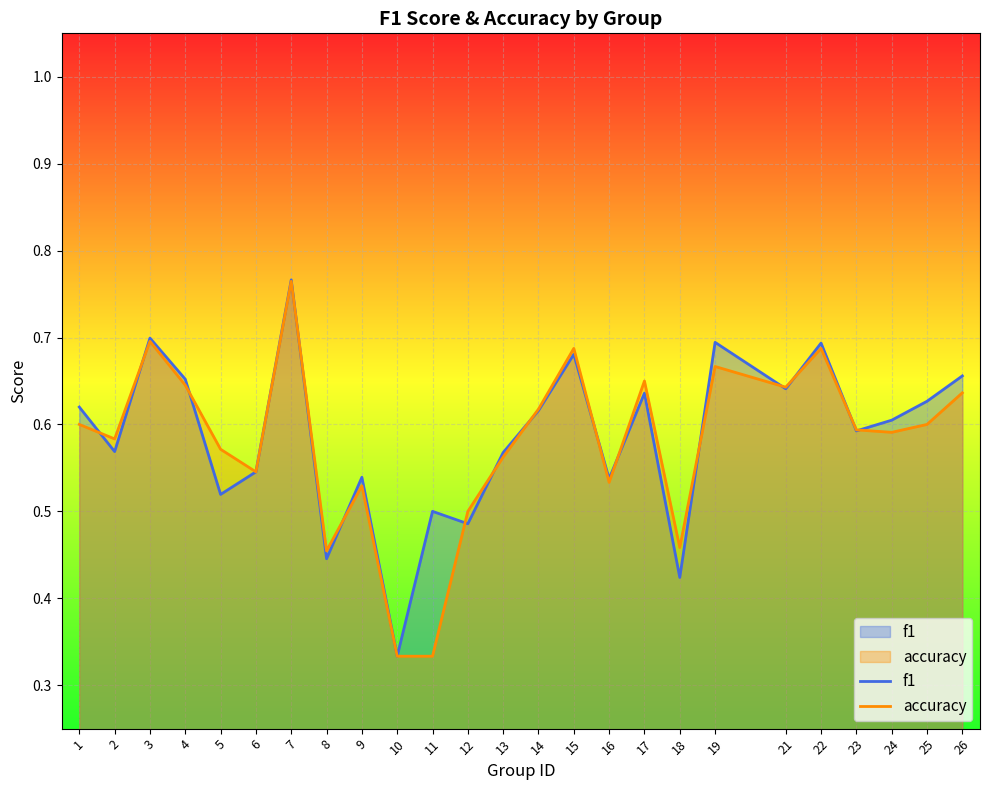

The value of f1 at 13 is 0.9. True or false?

False